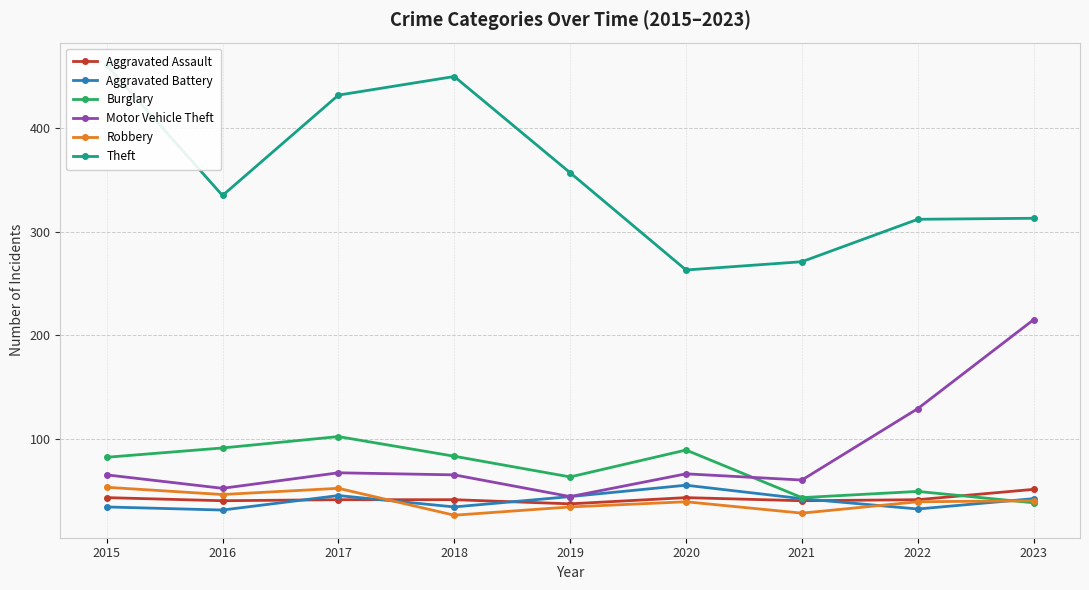

Read the Theft value at 2020.

263